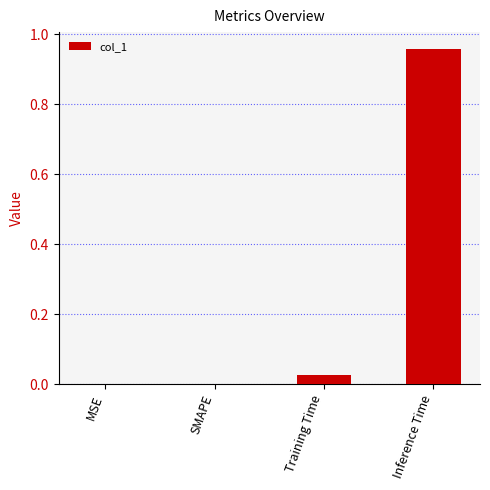

What is the change in value from SMAPE to Inference Time?

+1.0